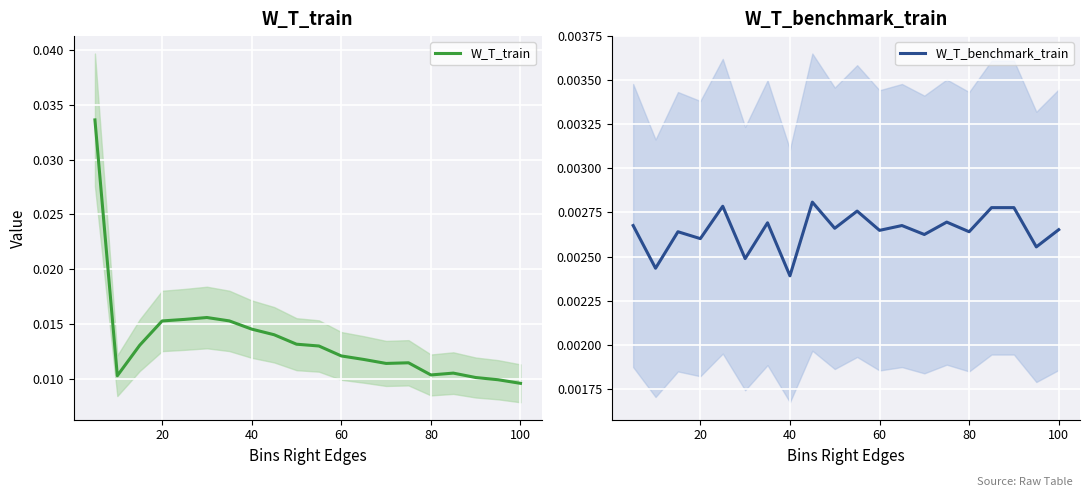

Which series has the largest total across all categories?

W_T_train